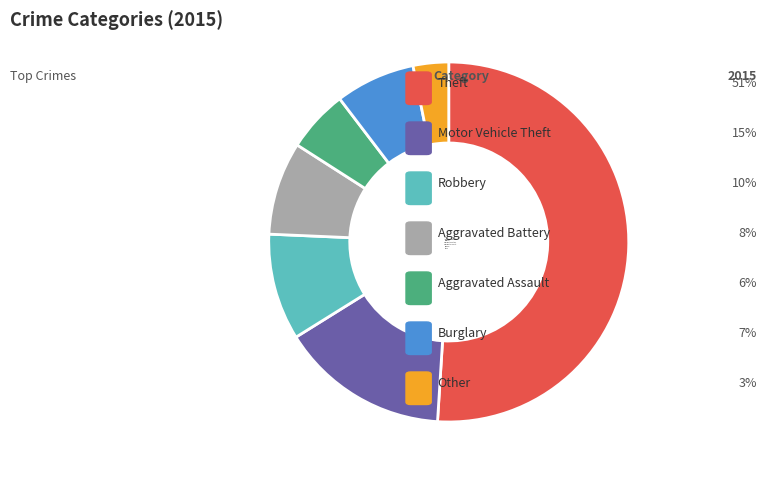

Is it true that Theft is 51% of the pie?

True